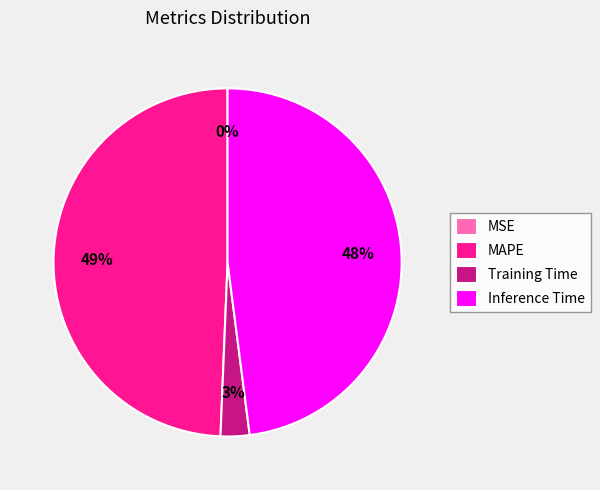

To the nearest percent, what portion does Training Time represent?

3%